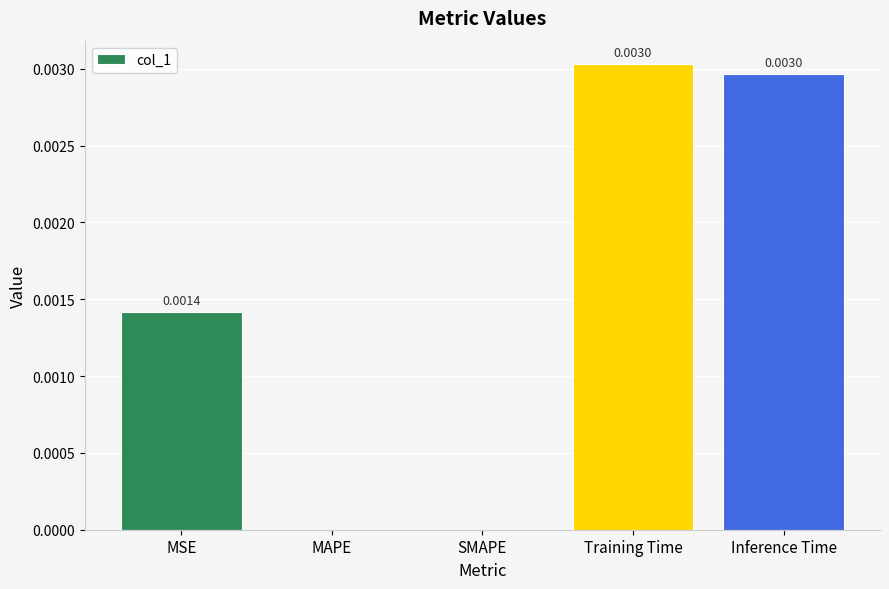

Between Inference Time and SMAPE, which is larger?

Inference Time